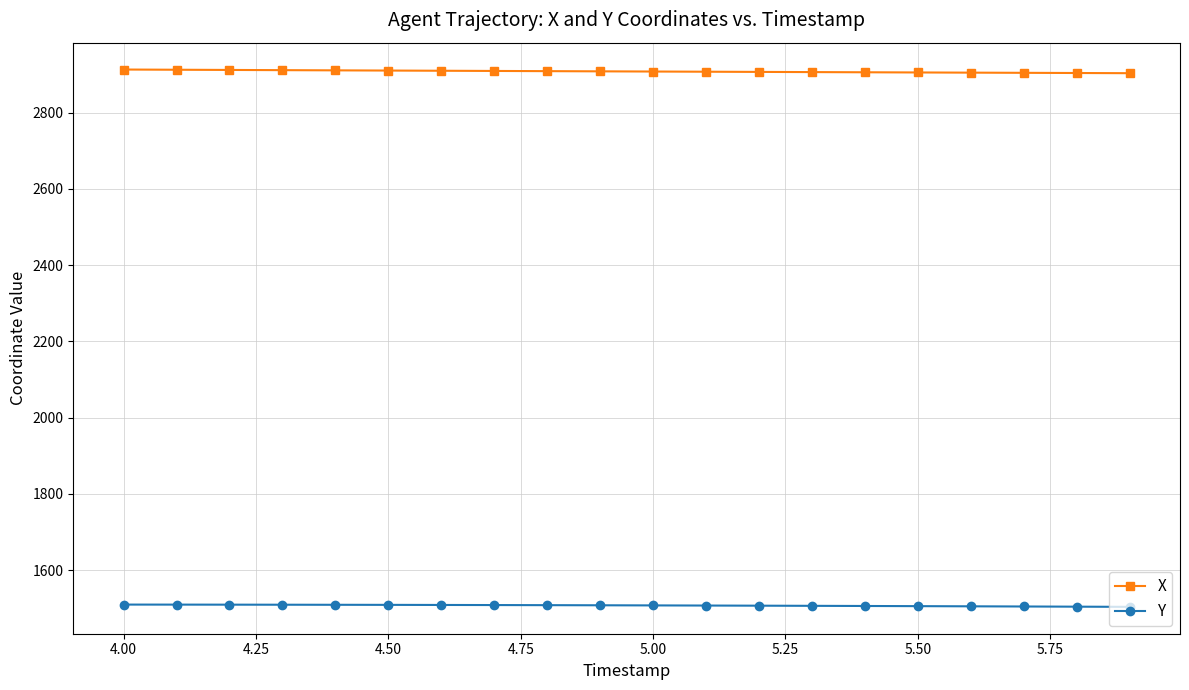

List the series in order of their overall mean, lowest first.

Y, X